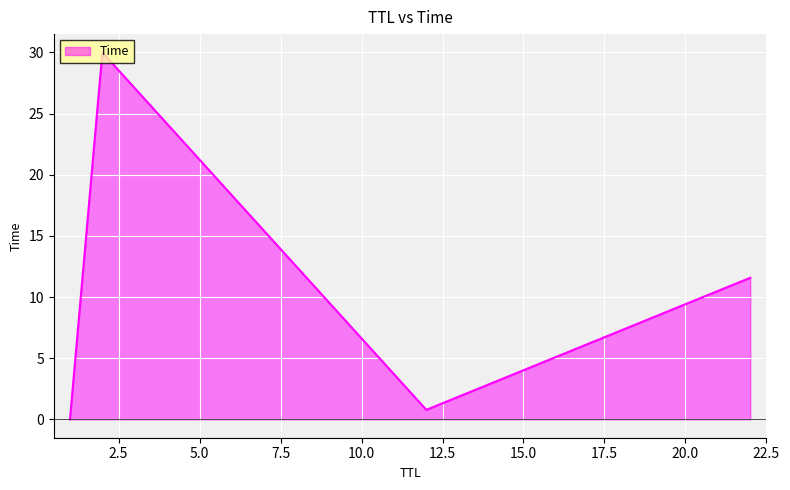

What is the maximum value shown in the chart?

30.0